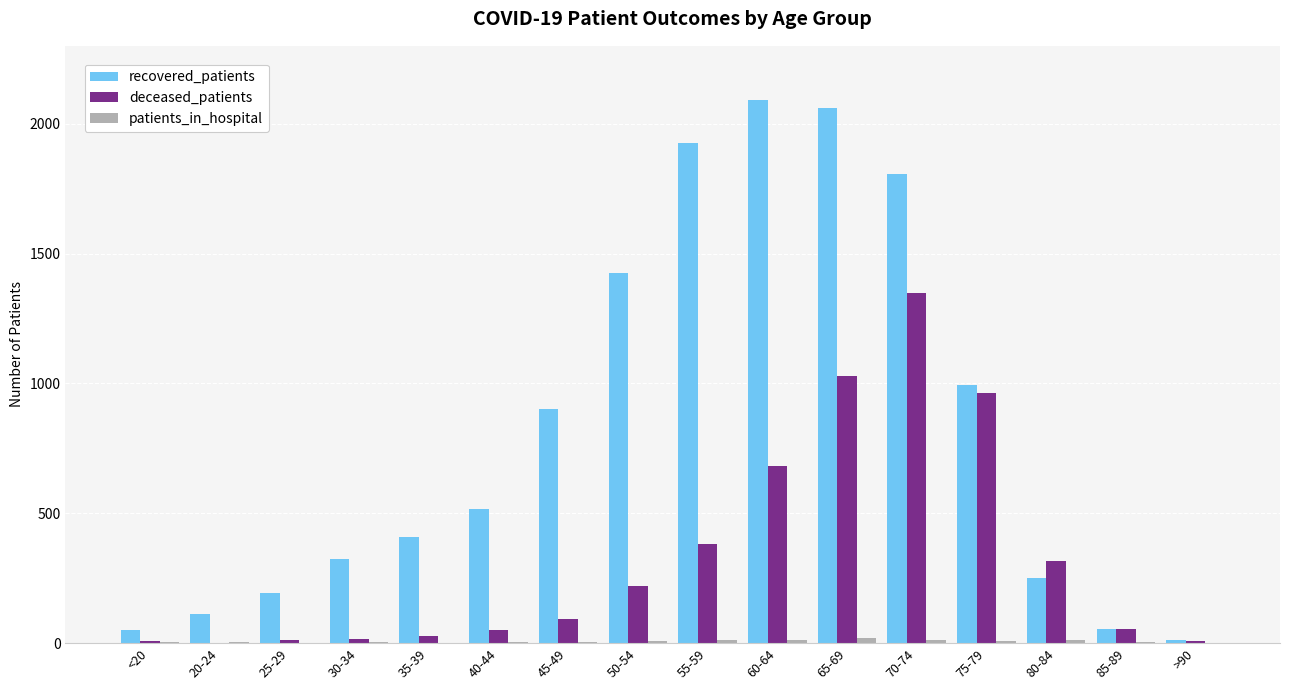

Which series has the largest total across all categories?

recovered_patients